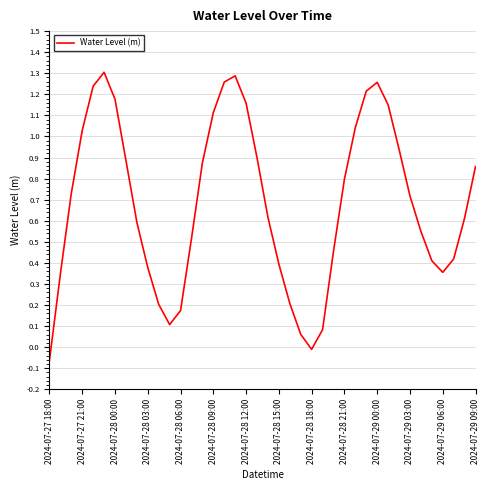

What is the difference between the maximum and minimum values?

1.4